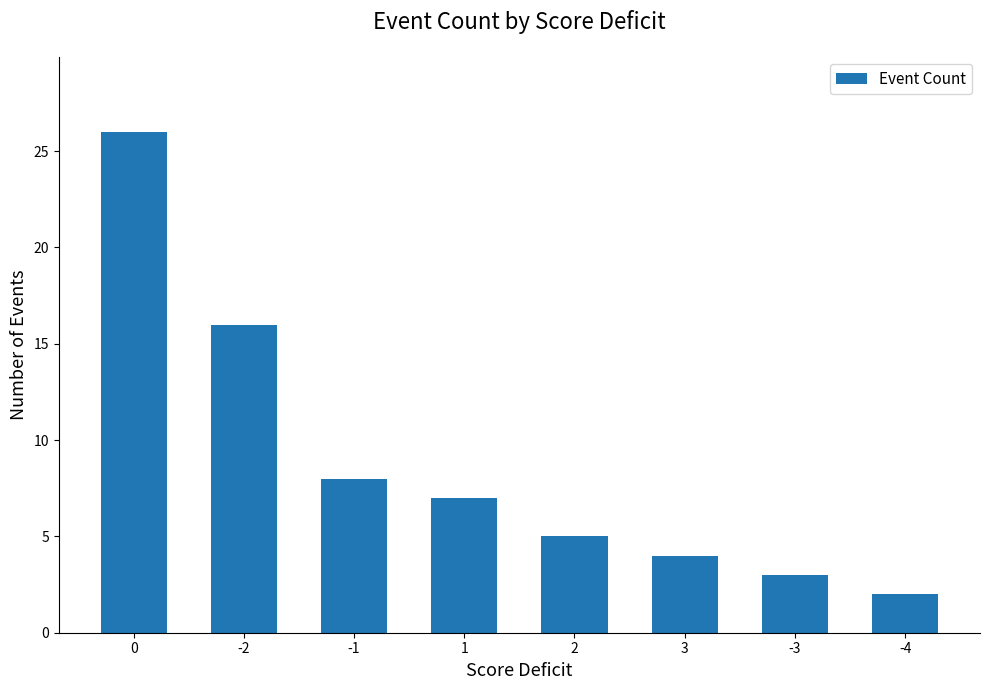

Approximately how many times larger is the value at -4 compared to -2?

0.1